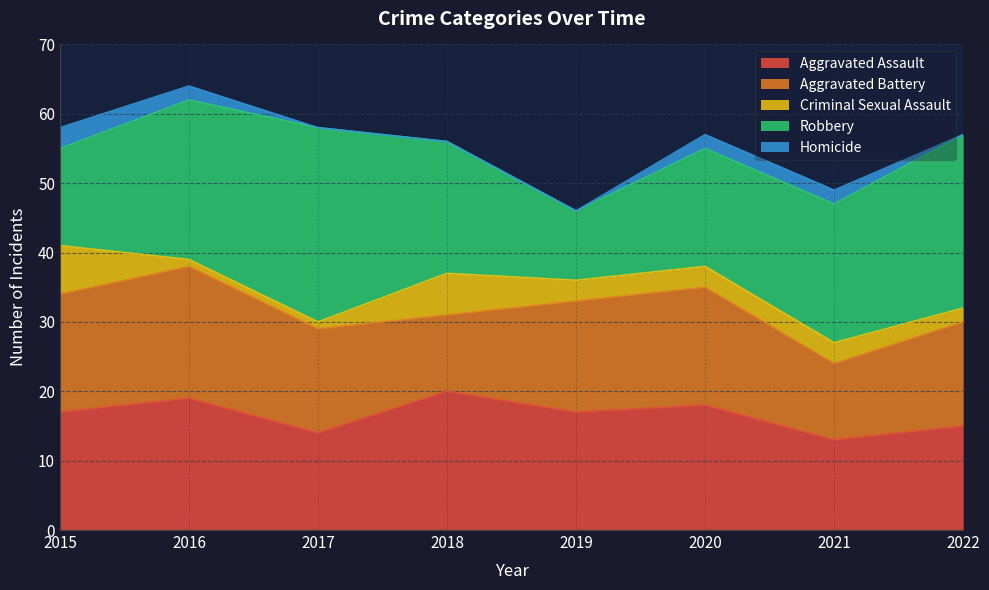

Reading left to right, what are all the values shown in this chart?

Aggravated Assault: 2015=17	2016=19	2017=14	2018=20	2019=17	2020=18	2021=13	2022=15
Aggravated Battery: 2015=17	2016=19	2017=15	2018=11	2019=16	2020=17	2021=11	2022=15
Criminal Sexual Assault: 2015=7	2016=1	2017=1	2018=6	2019=3	2020=3	2021=3	2022=2
Robbery: 2015=14	2016=23	2017=28	2018=19	2019=10	2020=17	2021=20	2022=25
Homicide: 2015=3	2016=2	2017=0	2018=0	2019=0	2020=2	2021=2	2022=0